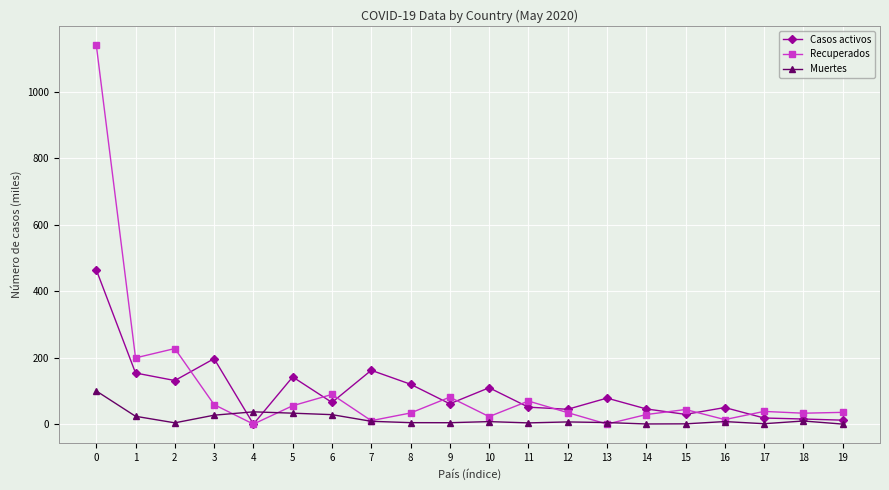

What is the value of the Recuperados point at the 4th from the left?

58.7